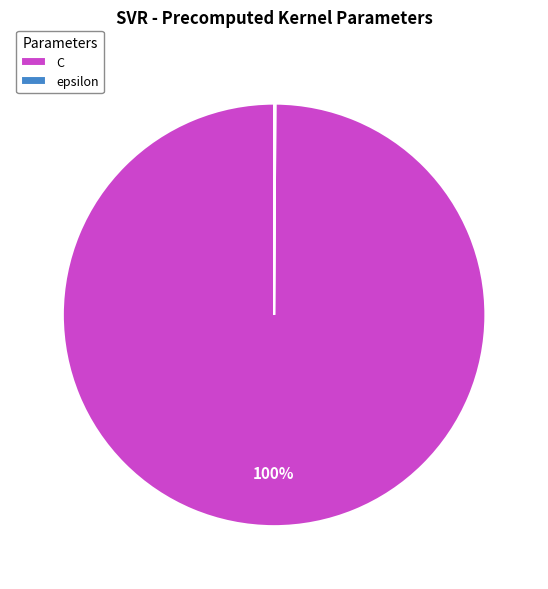

To the nearest percent, what is the difference between the largest and smallest slice percentages?

100%